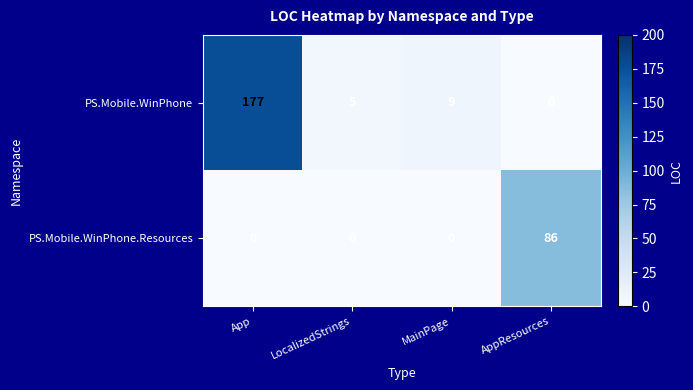

How many PS.Mobile.WinPhone.Resources values are between 0 and 86?

4